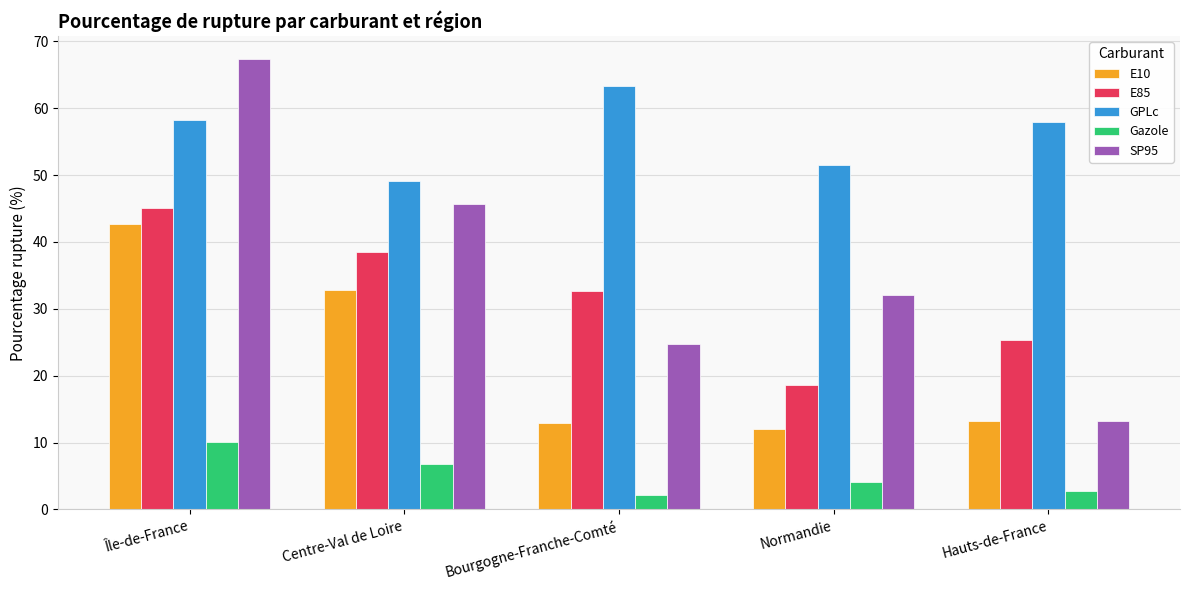

What is the spread (max minus min) of values at Centre-Val de Loire?

42.3